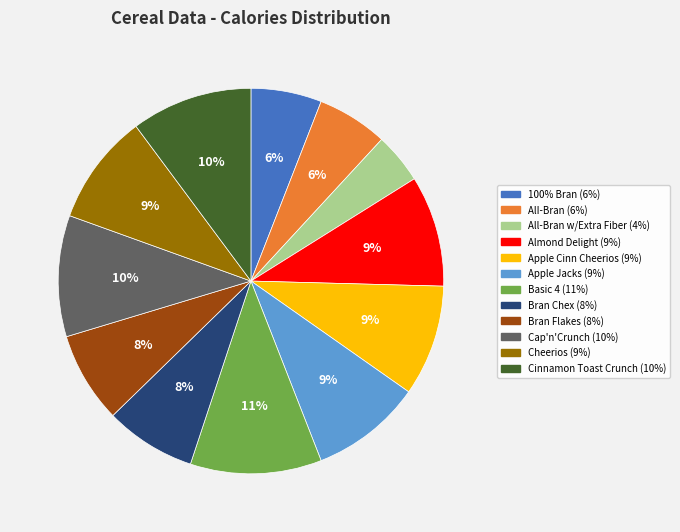

Which has a higher value, 100% Bran or Cap'n'Crunch?

Cap'n'Crunch